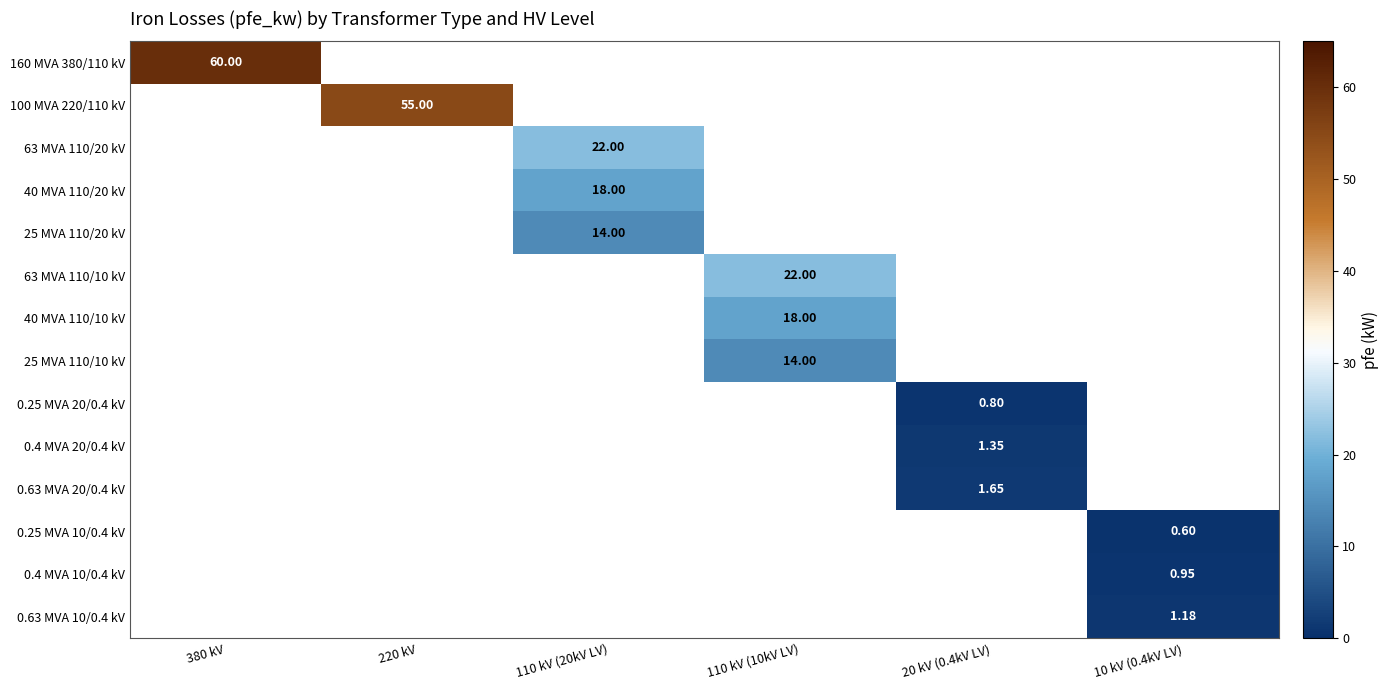

What is the smallest value displayed?

0.6